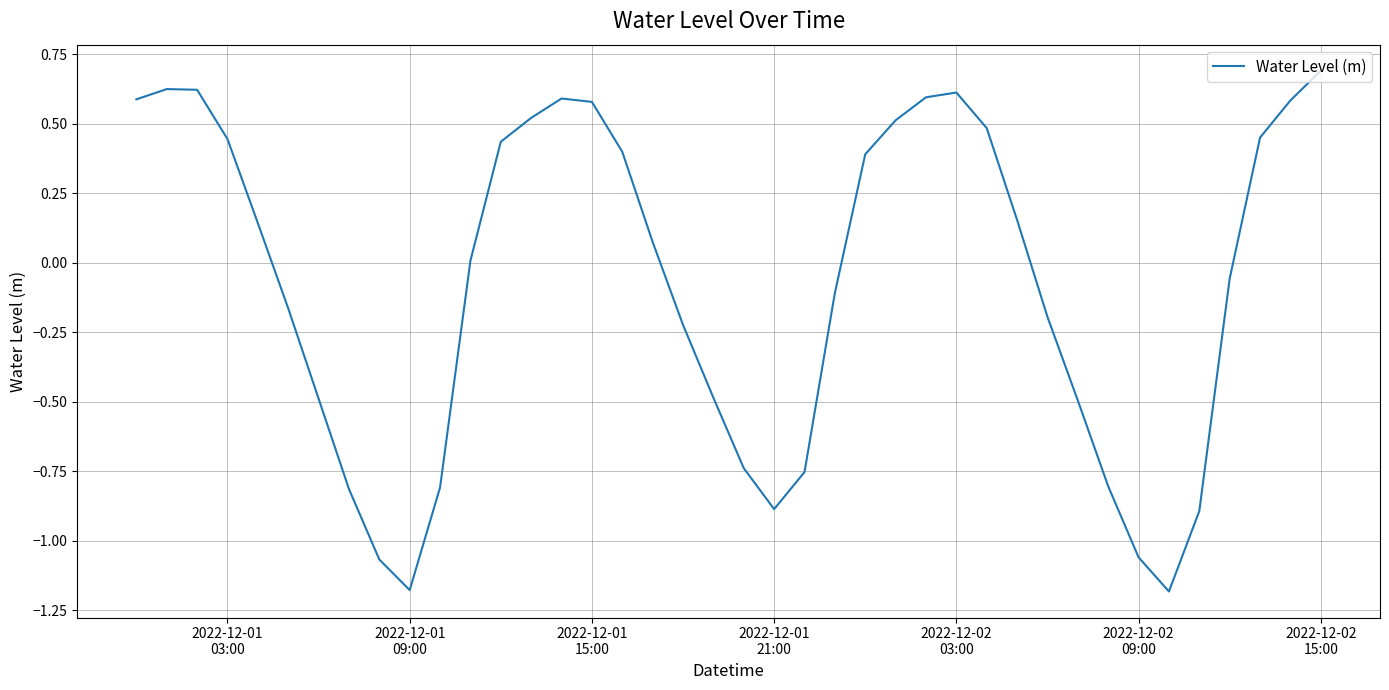

What is the maximum value shown in the chart?

0.7